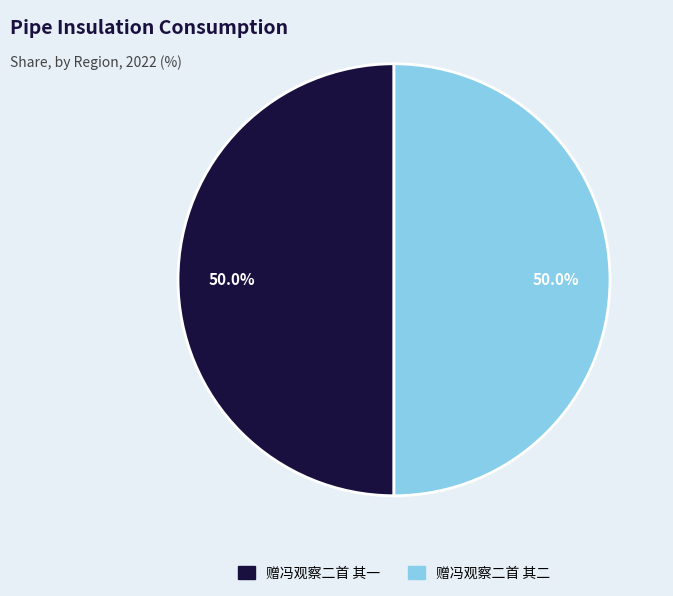

Approximately how many times larger is the value at 赠冯观察二首 其二 compared to 赠冯观察二首 其一?

1.0